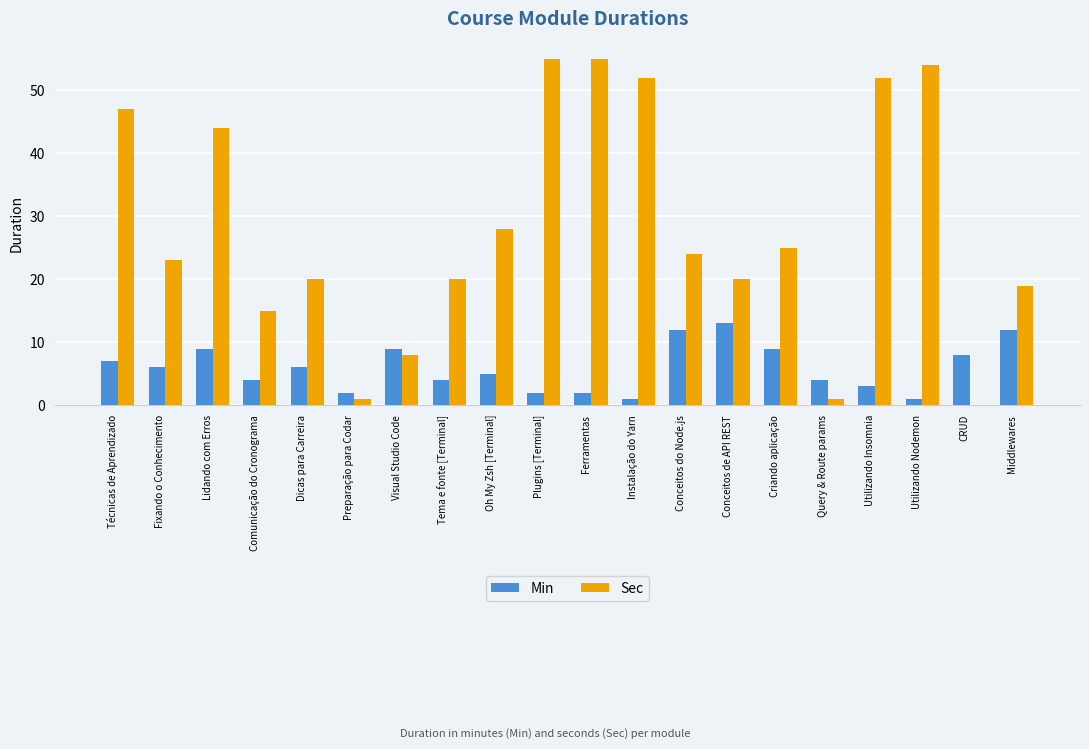

How many data points does each series have?

20